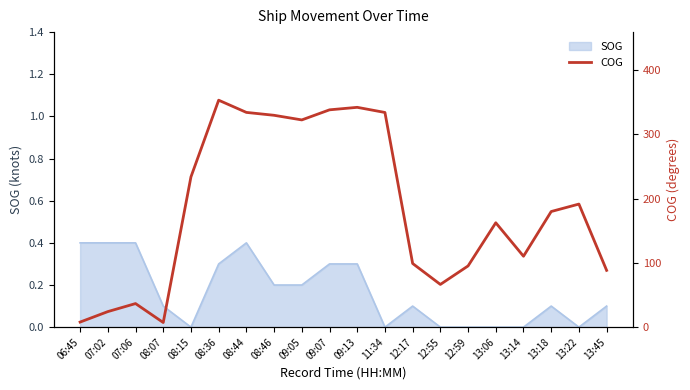

Is it true that SOG equals -0.3 at 13:14?

False